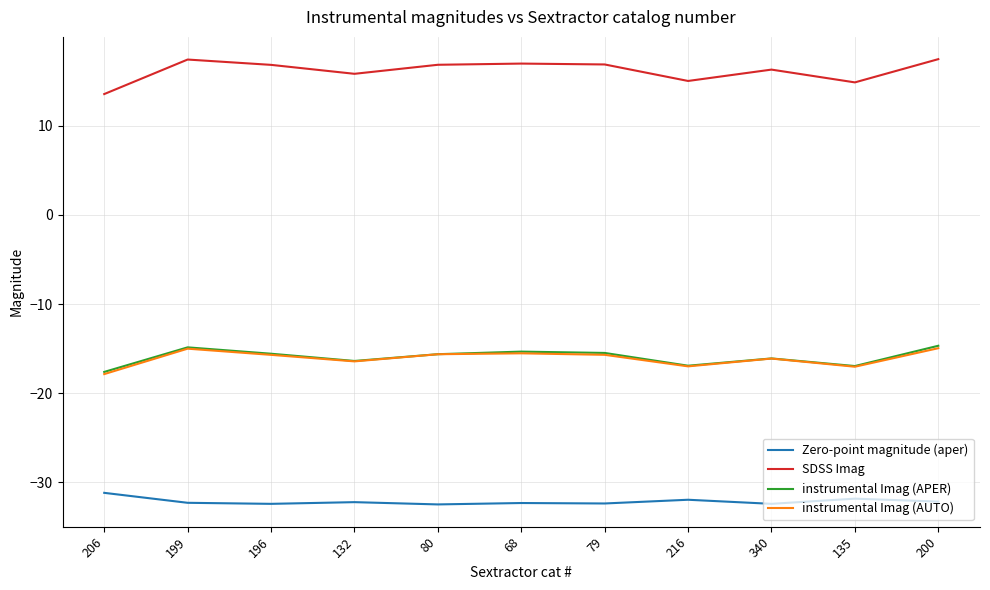

What is the lowest value of the SDSS Imag series?

13.6